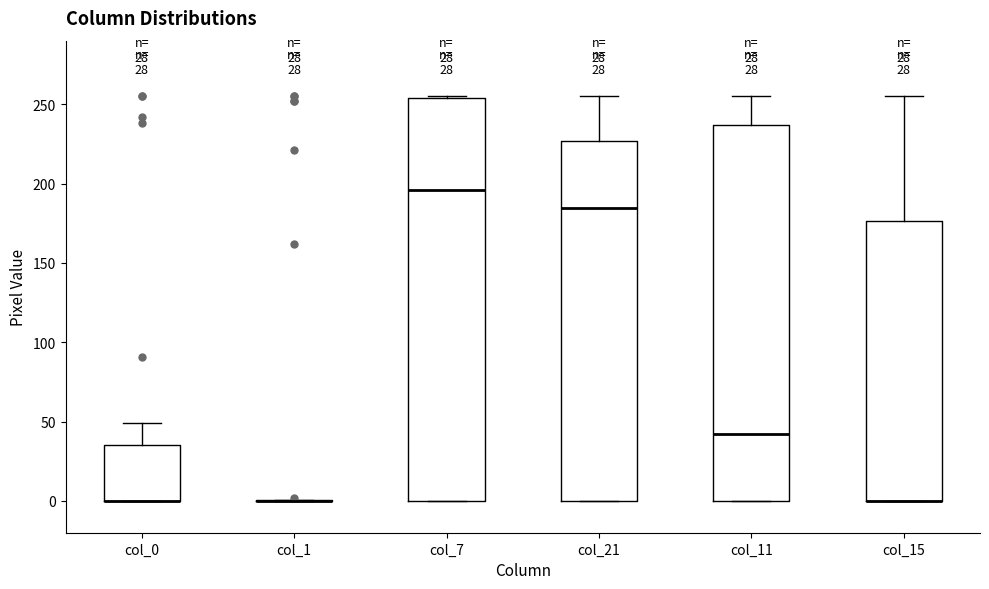

Comparing the boxes themselves (not the whiskers), which one is the tallest?

col_7